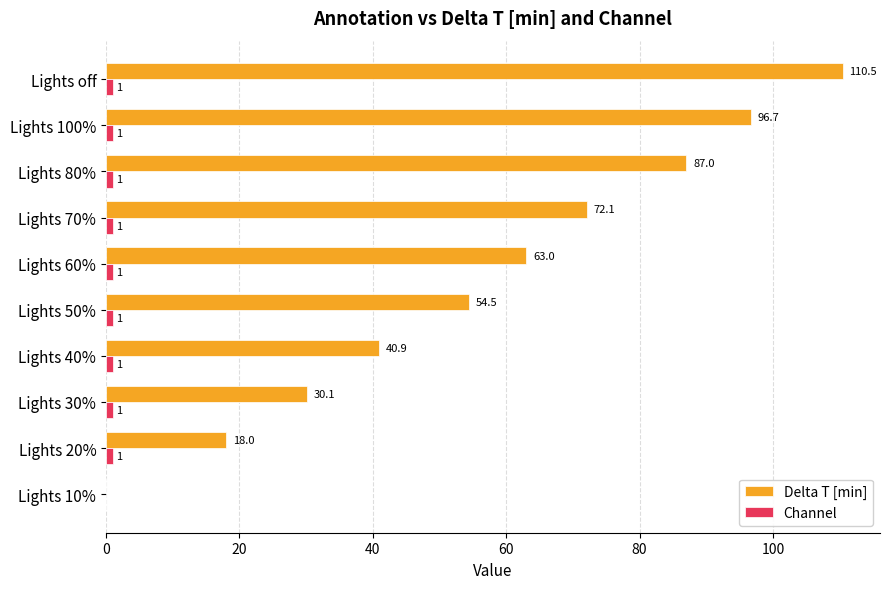

The value of Delta T [min] at Lights 10% is 0.0. True or false?

True